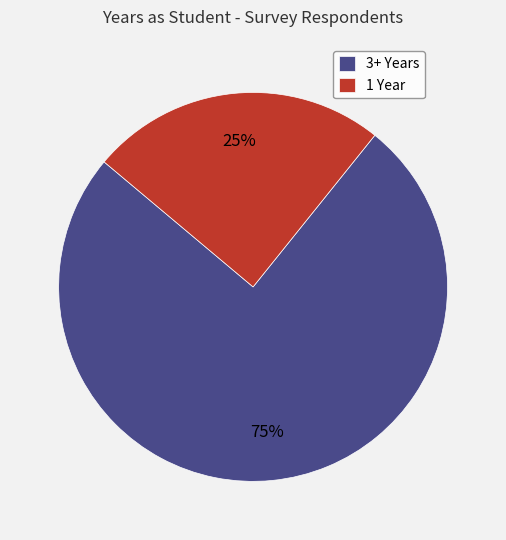

To the nearest percent, what portion does 3+ Years represent?

75%